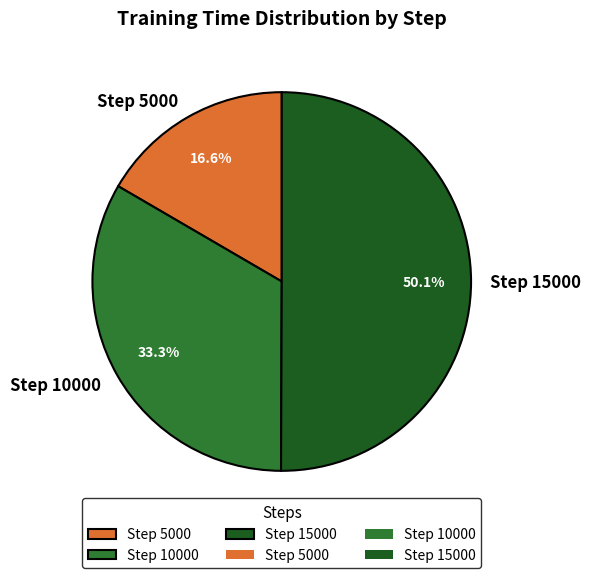

Rank the categories by value from lowest to highest.

Step 5000, Step 10000, Step 15000